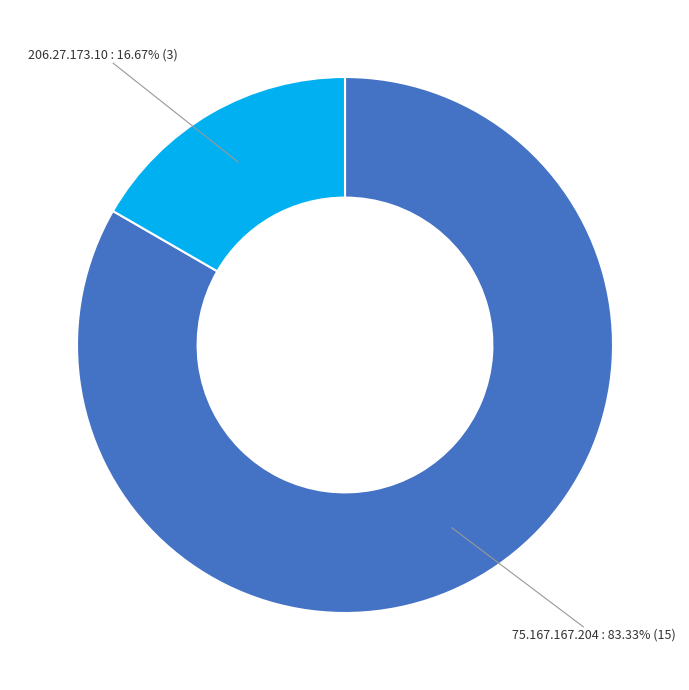

Is it true that 75.167.167.204 is 75% of the pie?

False